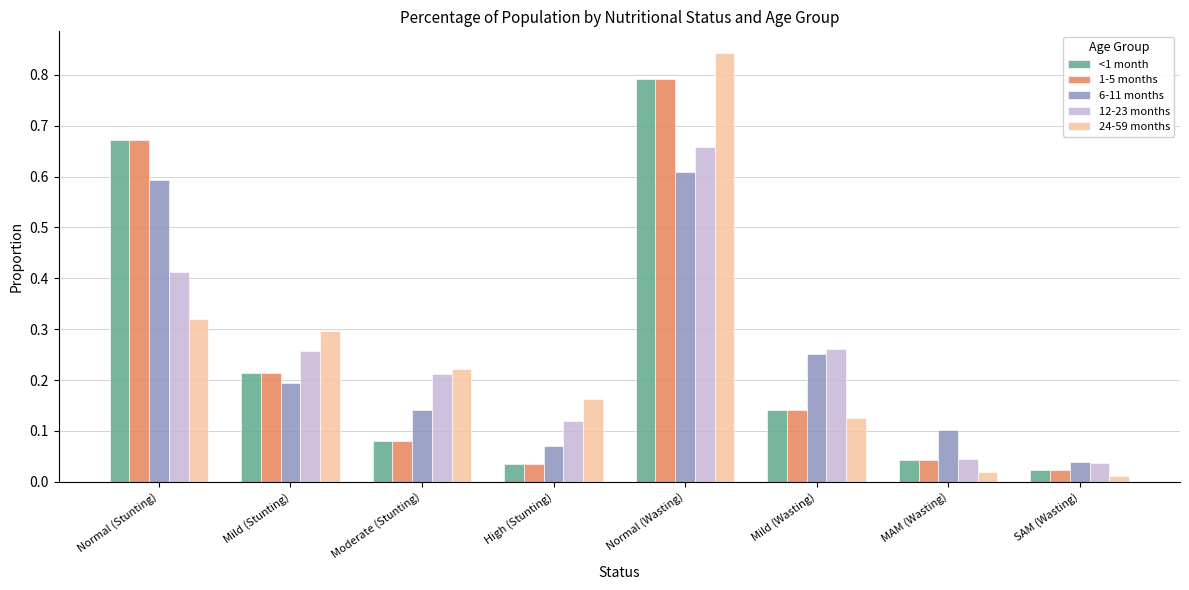

How many distinct data groups are displayed?

5